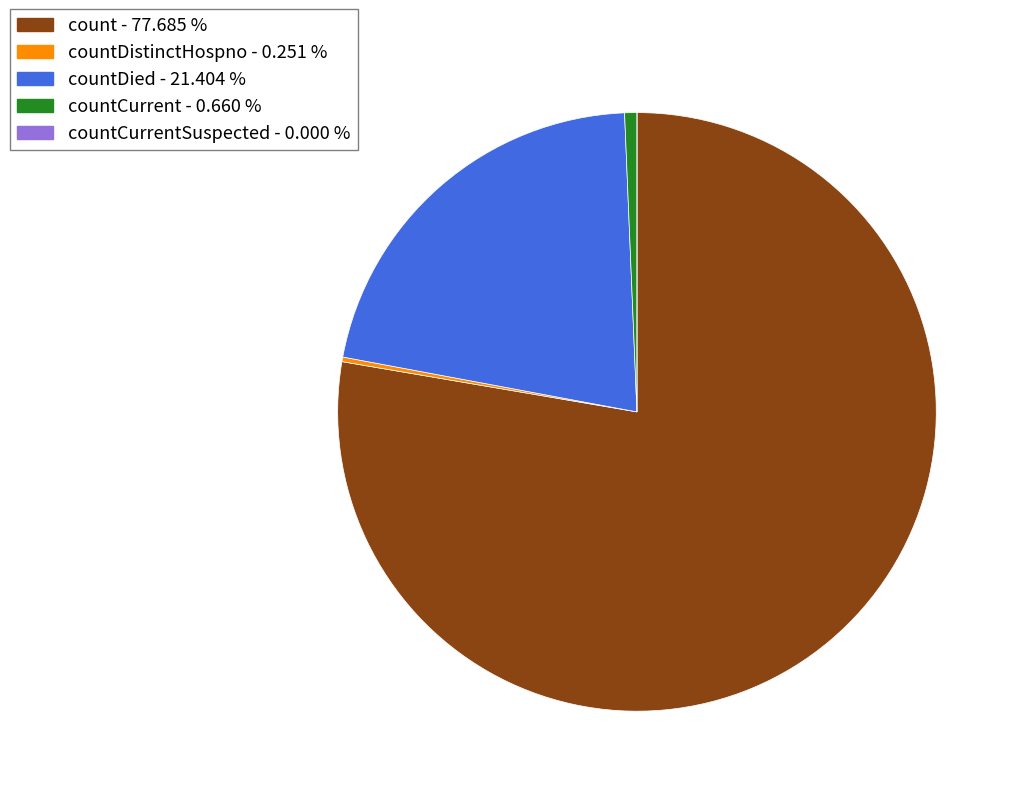

Is there a majority slice in this chart?

Yes